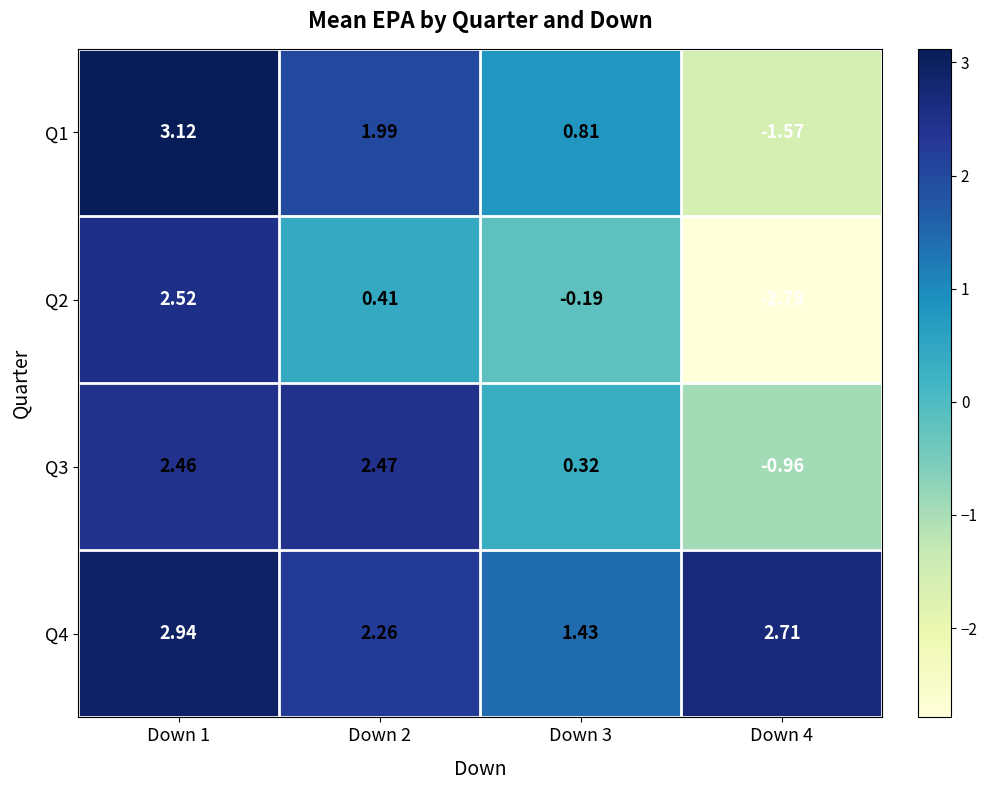

Which series has the largest total across all categories?

Q4